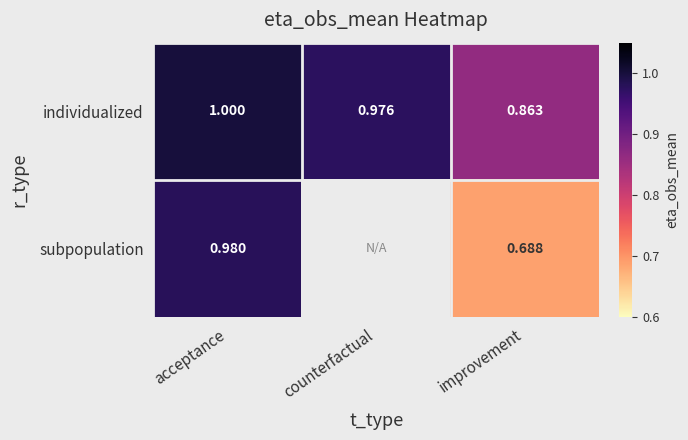

List the labels in order of individualized value, largest first.

acceptance, counterfactual, improvement